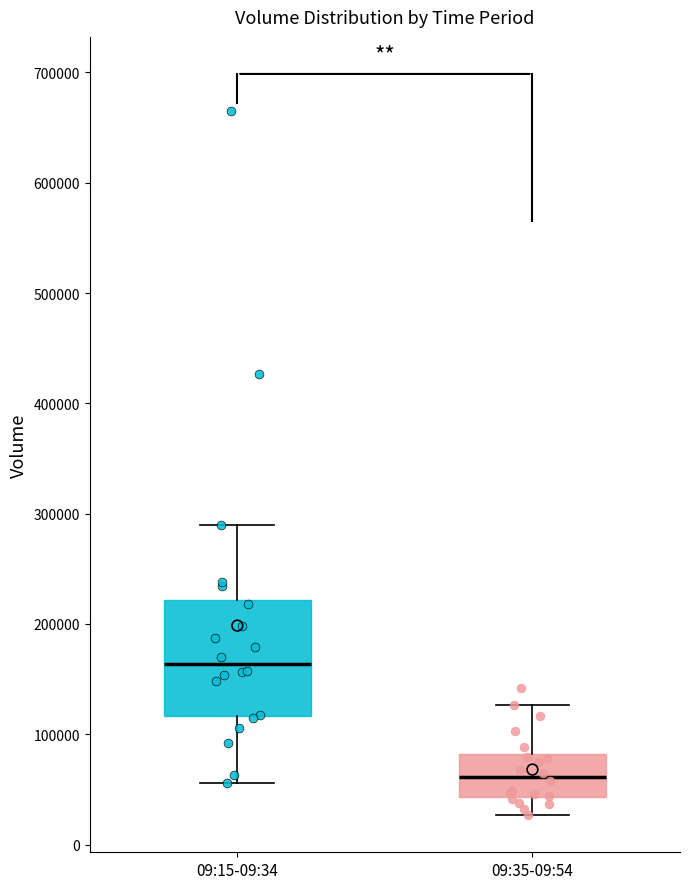

Which box's median line is the highest?

09:15-09:34